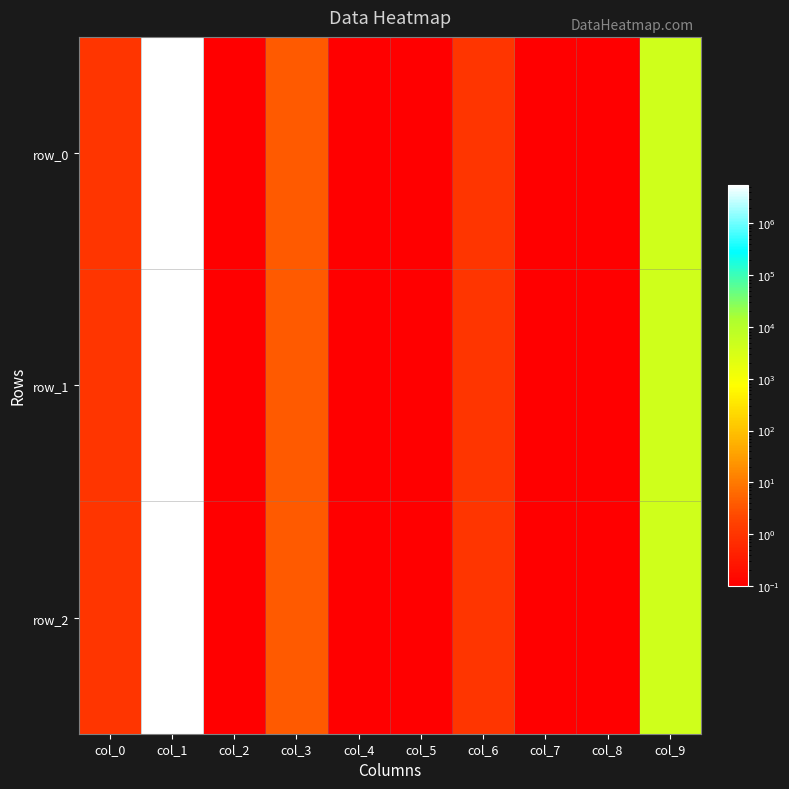

True or false: row_2 has a value of 6669.7 at col_9.

False